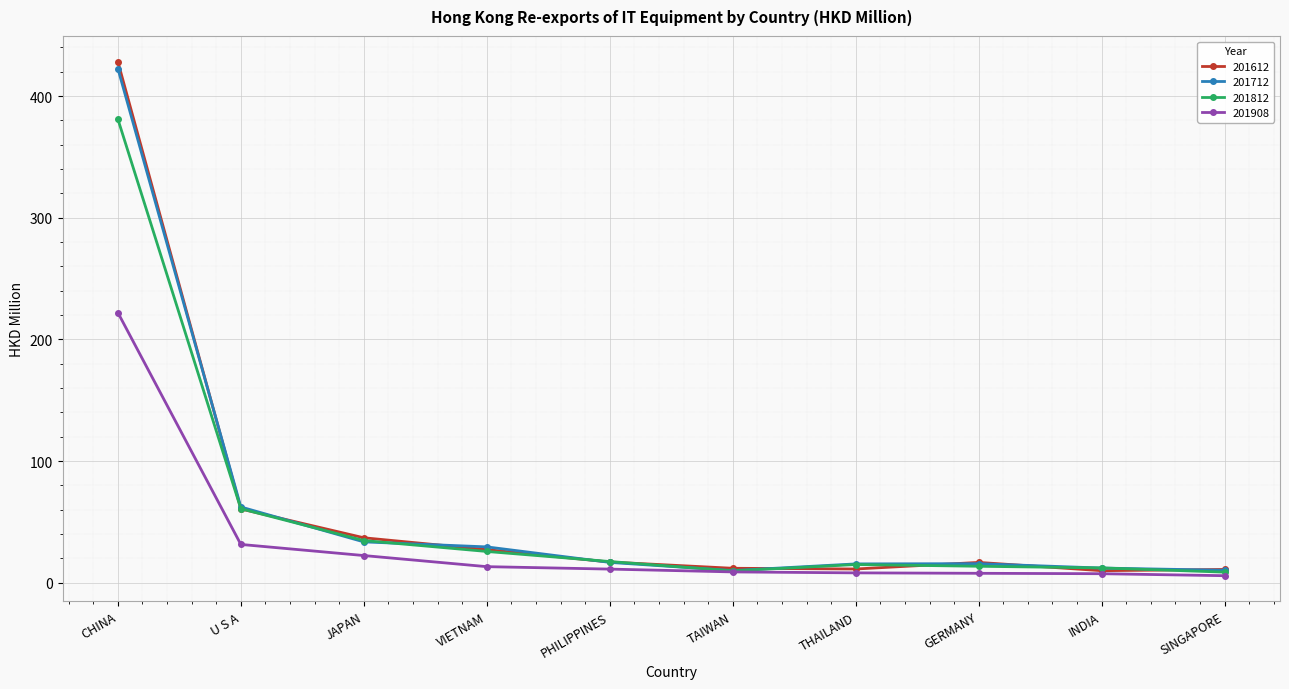

How many values in the 201612 series exceed 17?

5